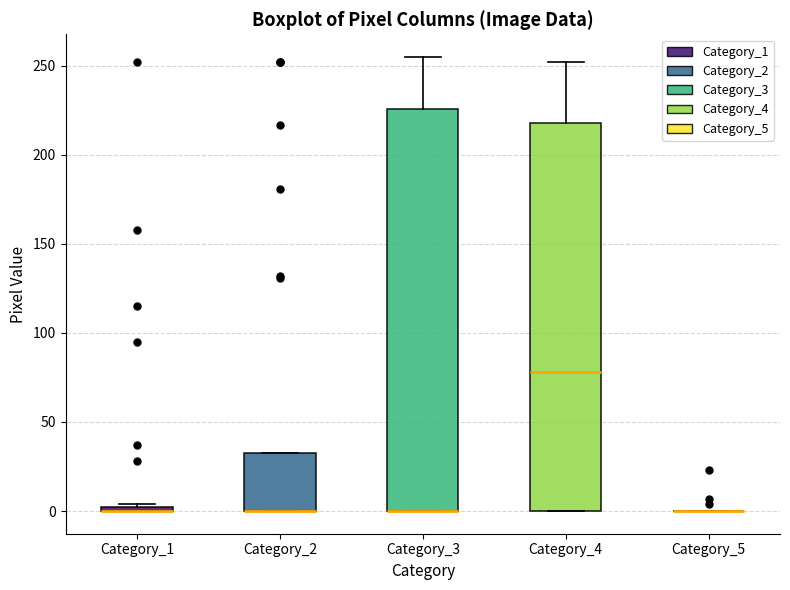

Where does the upper whisker of the box for Category_4 end on the y-axis? The values are not printed on the chart, so give them approximately, as read against the axis.

250